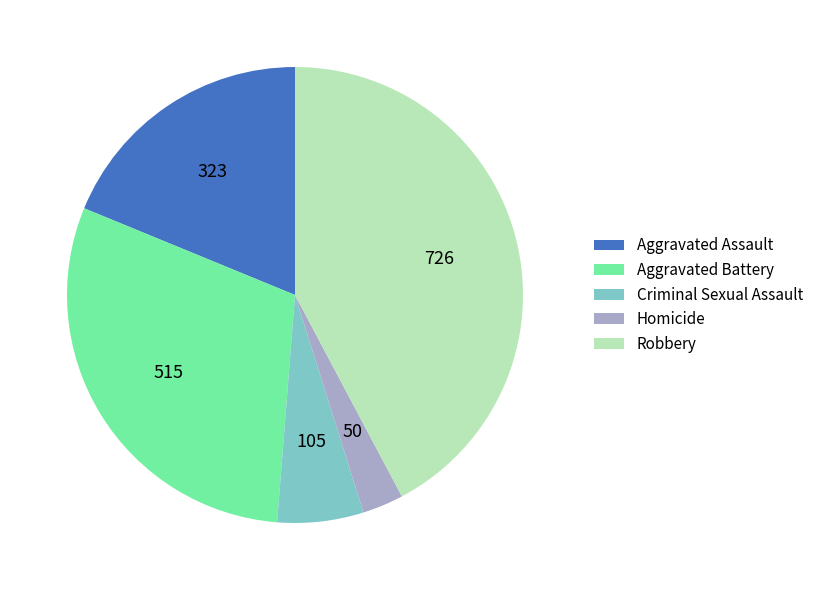

Do Robbery and Criminal Sexual Assault together represent more than half of the pie?

No